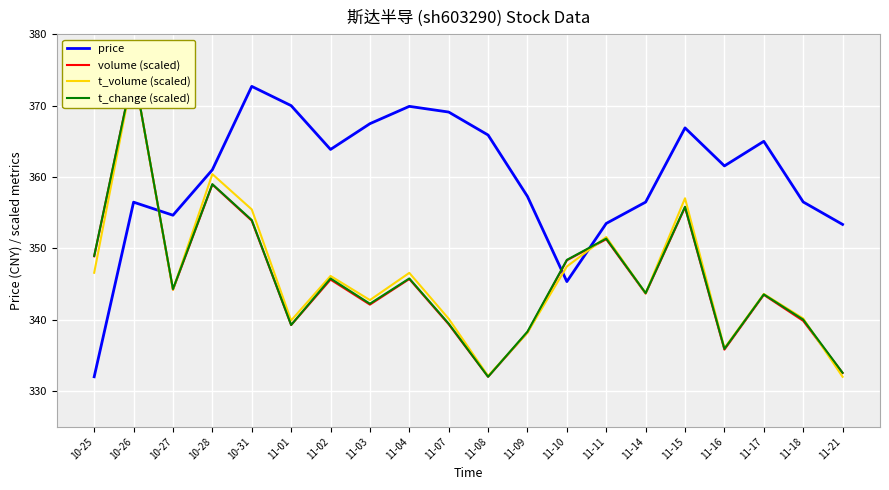

What is the difference between the second highest and minimum values in the t_change (scaled) series?

27.0